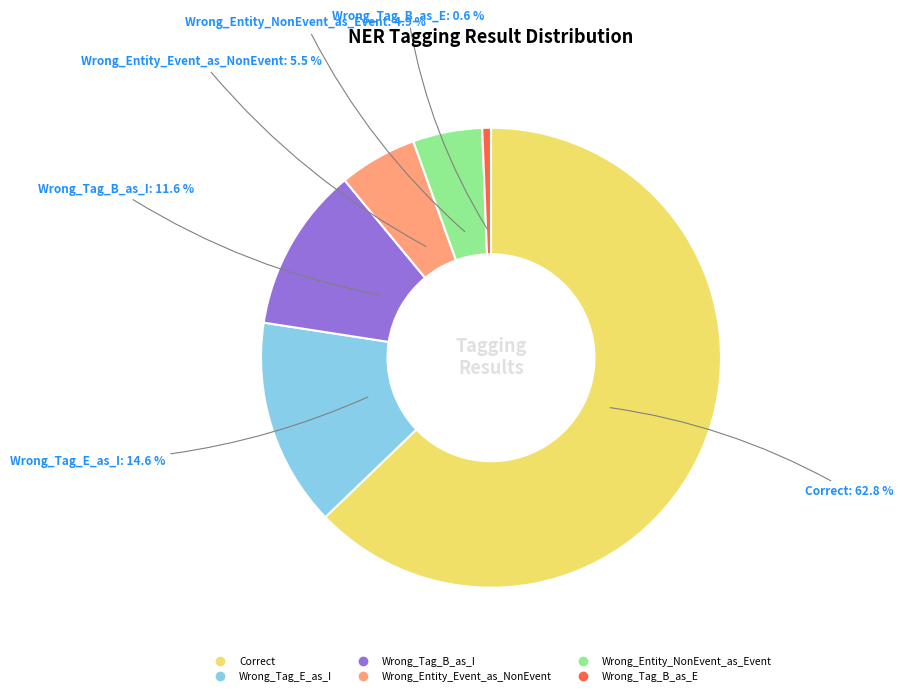

What is the majority slice?

Correct